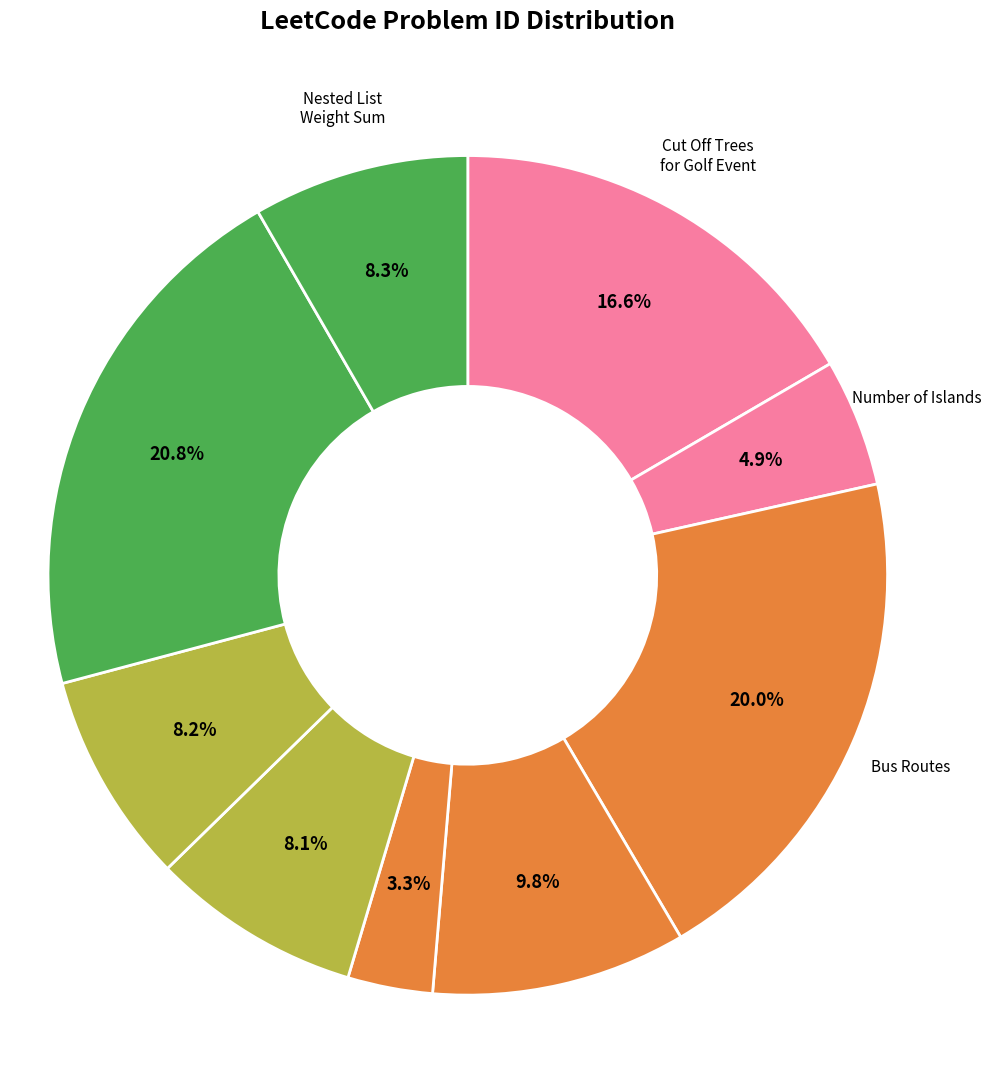

How many segments does this pie chart have?

9